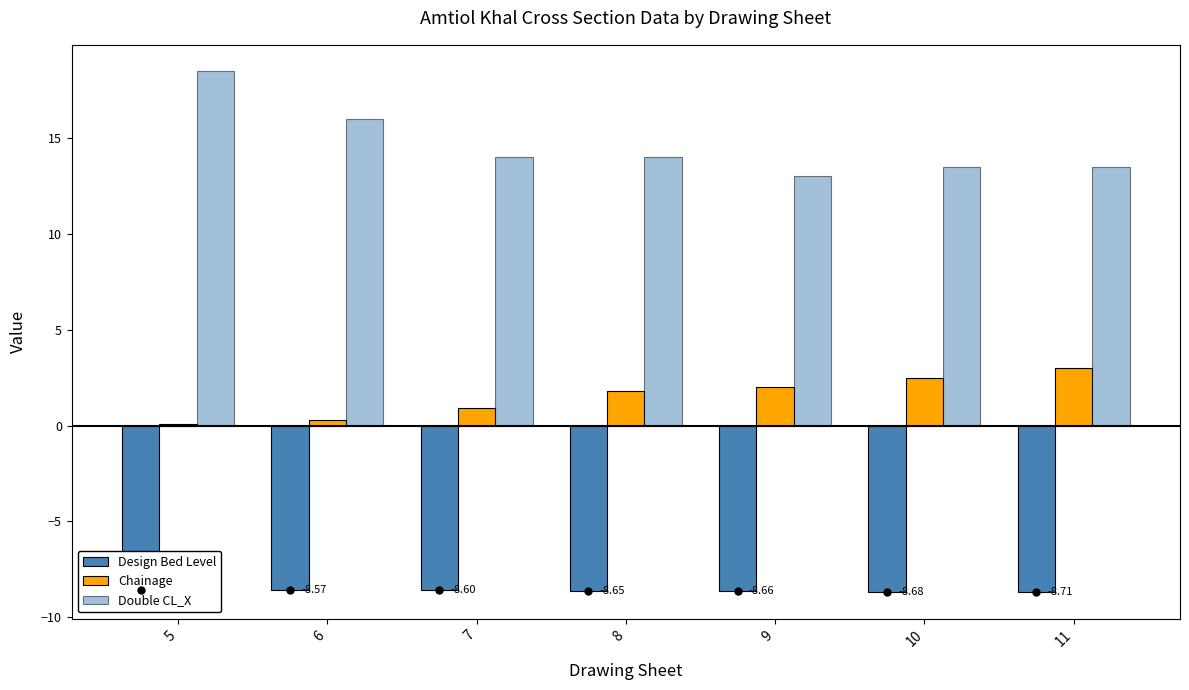

Is it true that Double CL_X equals 18.5 at 5?

True